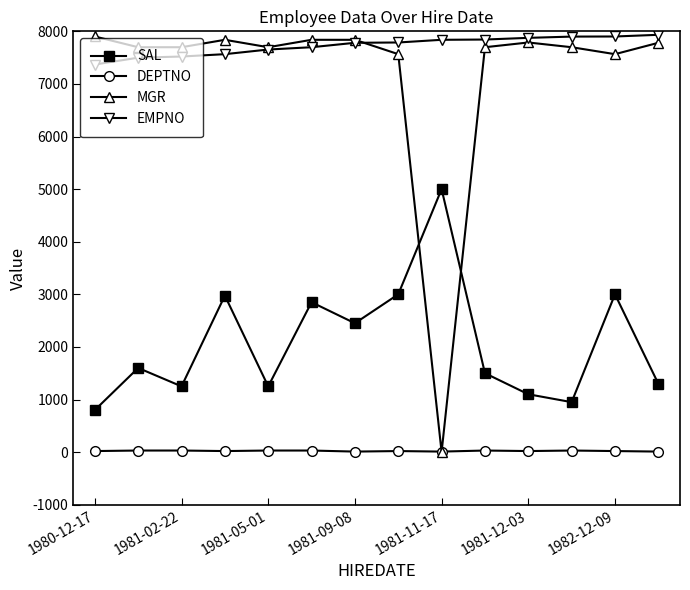

True or false: DEPTNO and EMPNO intersect in this chart.

False